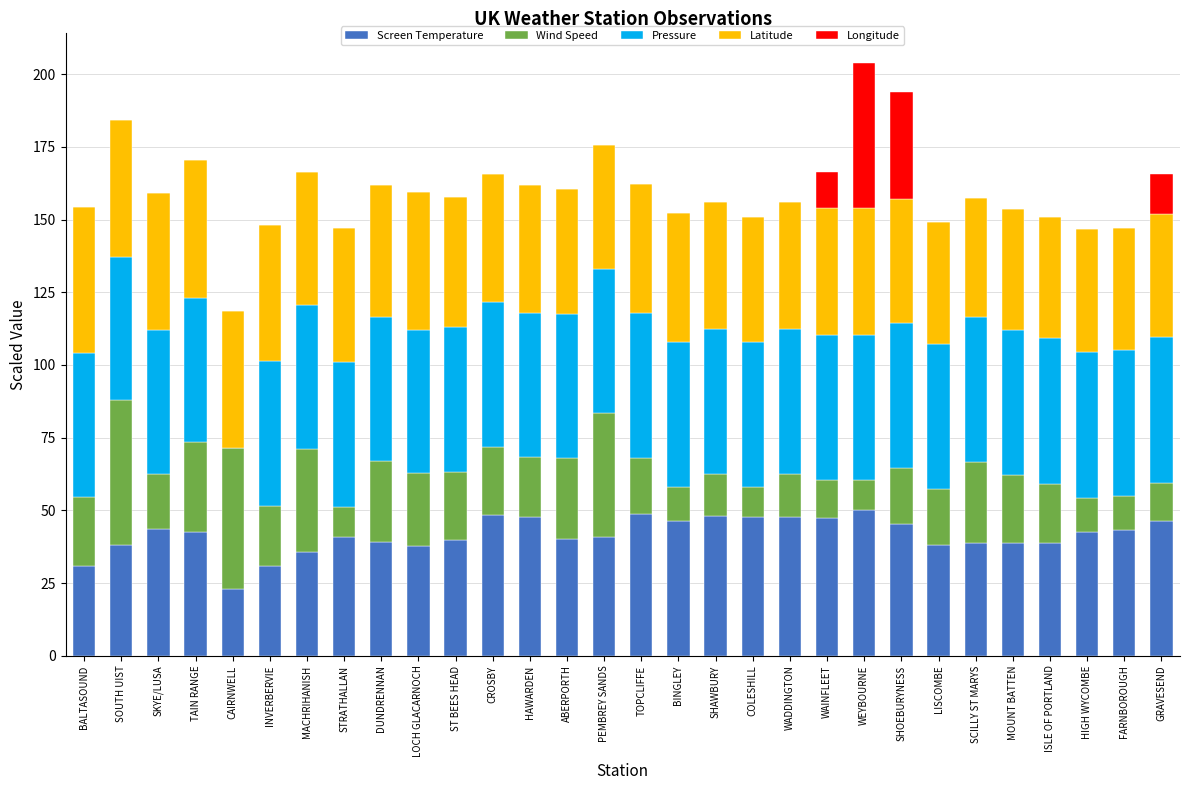

True or false: Screen Temperature has a value of 12.5 at LOCH GLACARNOCH.

False